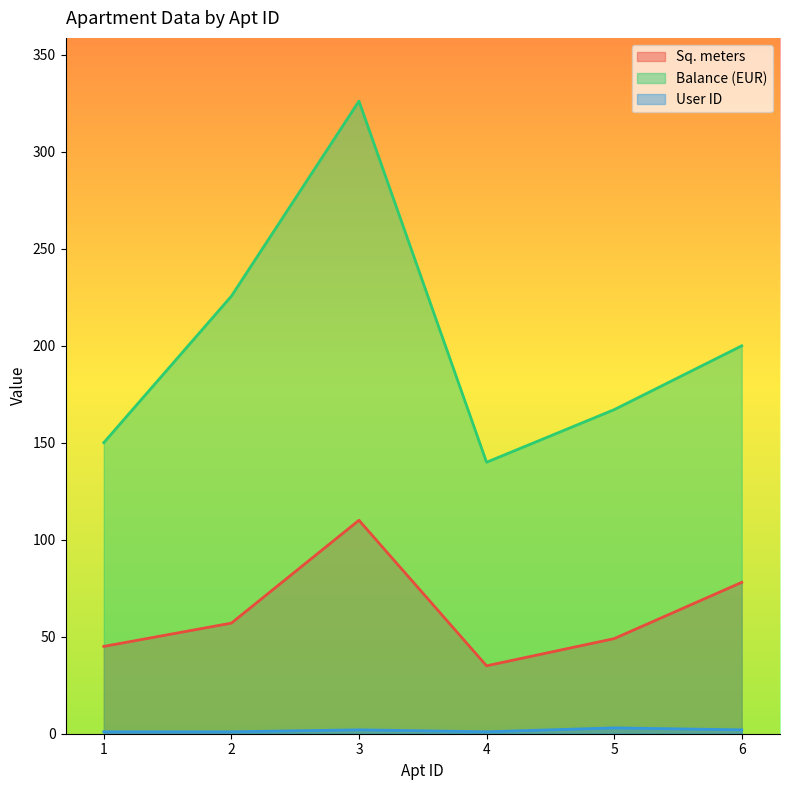

What are all the series names shown in the legend?

Sq. meters, Balance (EUR), User ID